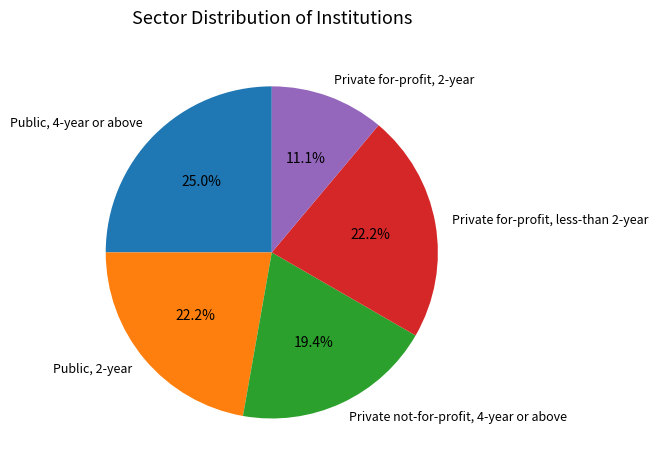

Count the number of slices in the pie.

5